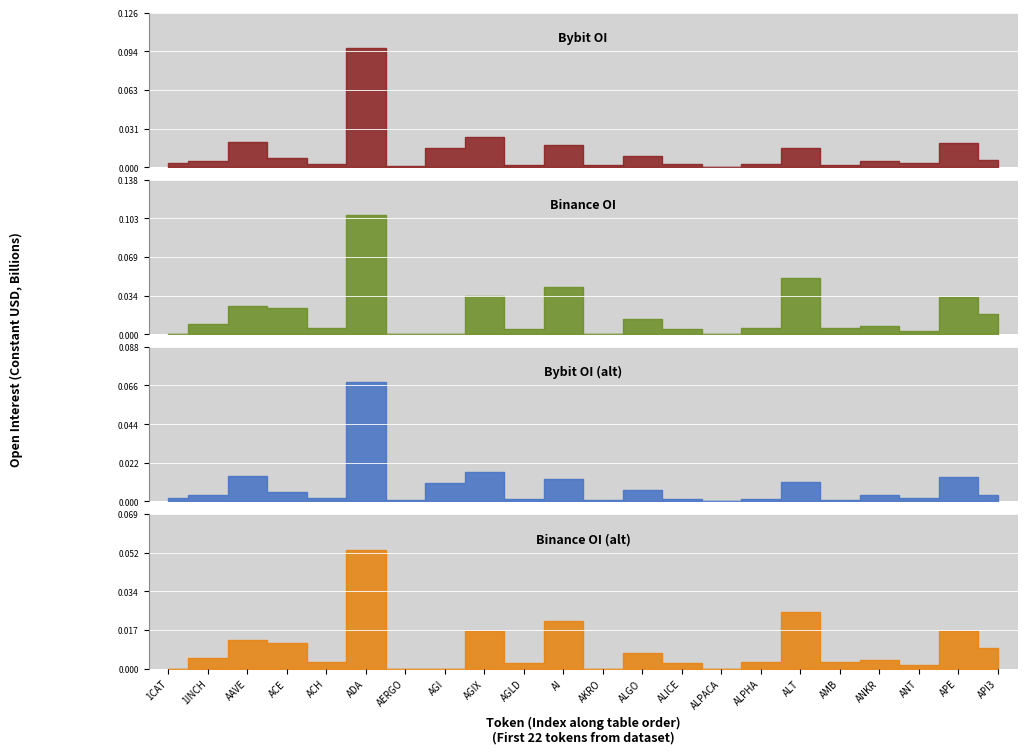

What is the label of the 4th point from the right?

ANKR